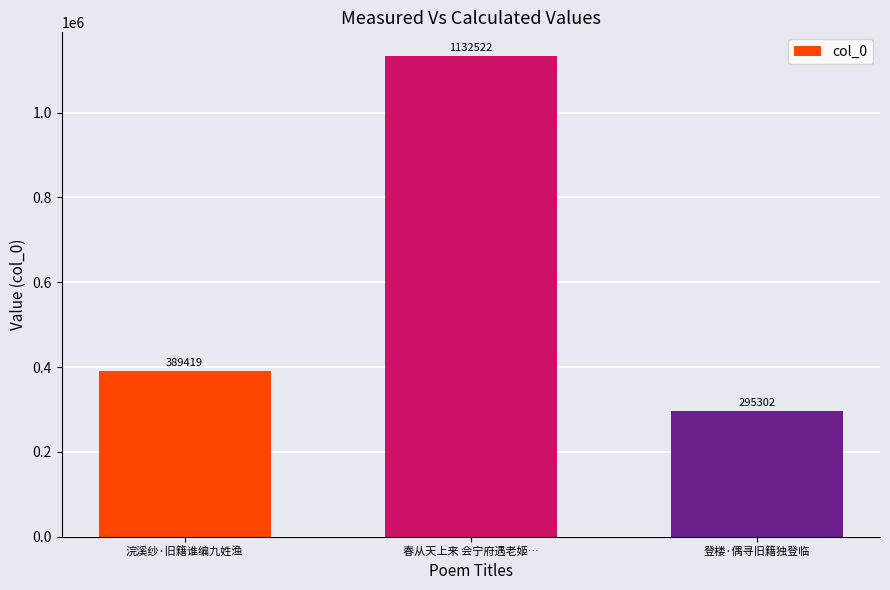

Are the bars grouped side by side (vs. stacked)?

No